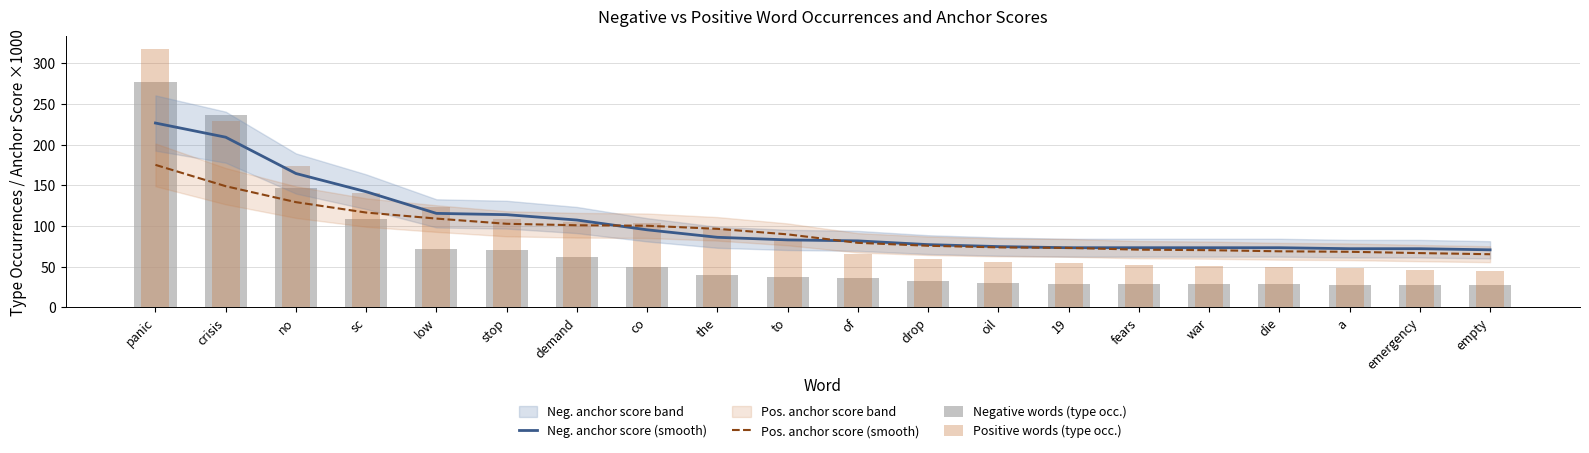

What is the highest value of the Neg. anchor score (smooth) series?

226.4